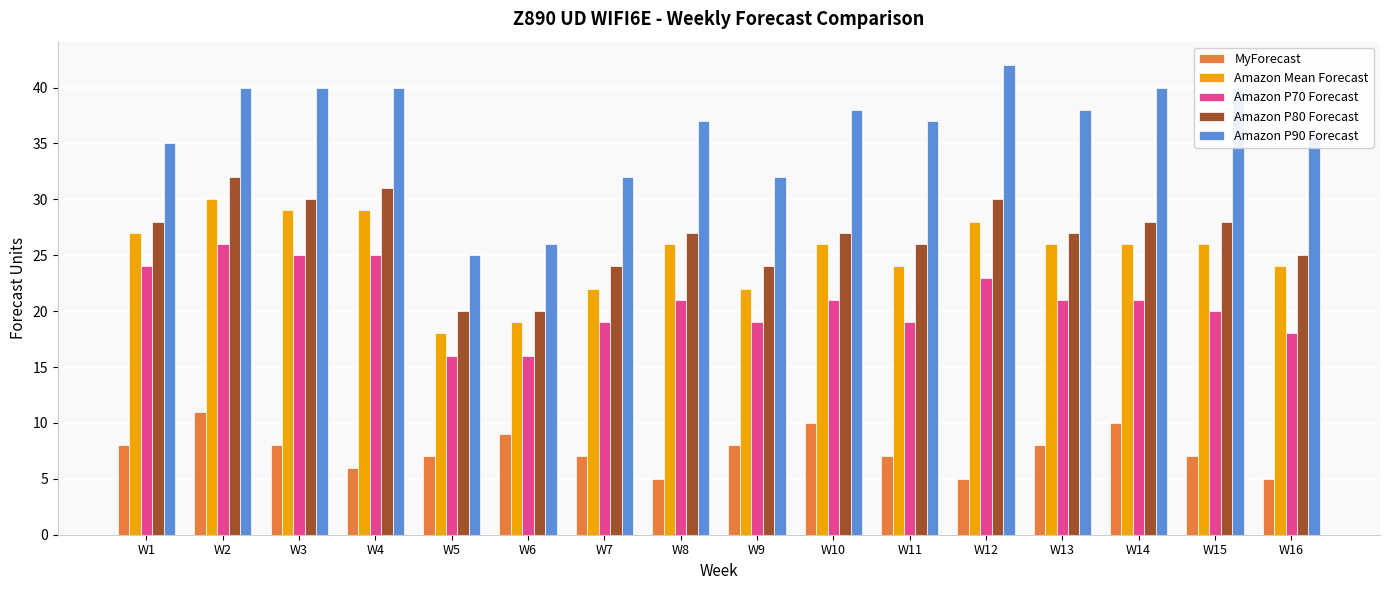

Count the Amazon P70 Forecast values in the range 19 to 24.

10